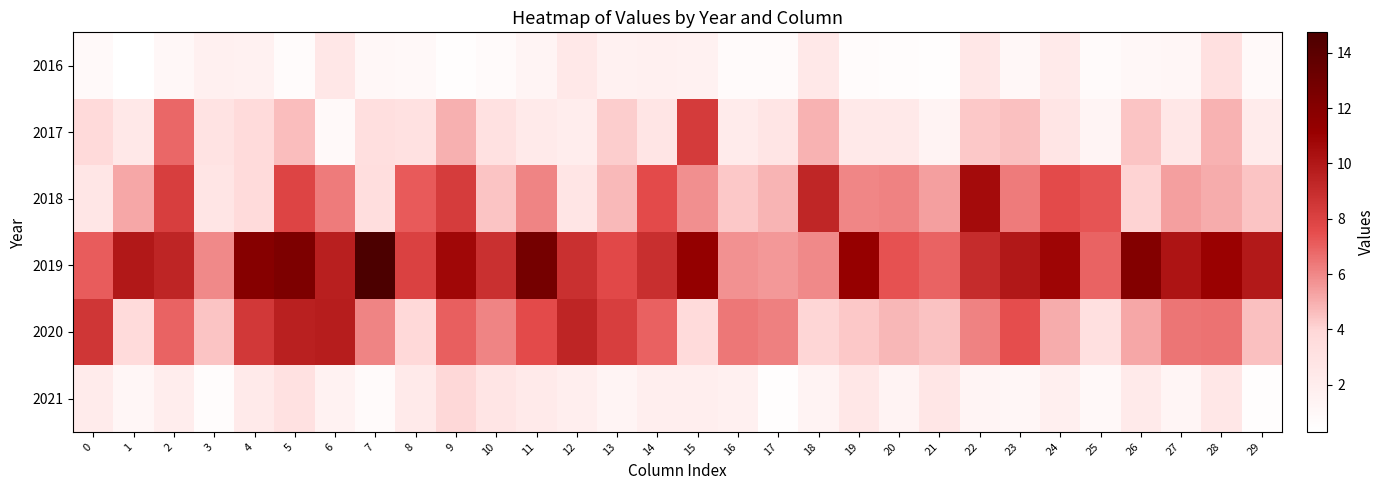

Which series changed the most between 16 and 28?

2019